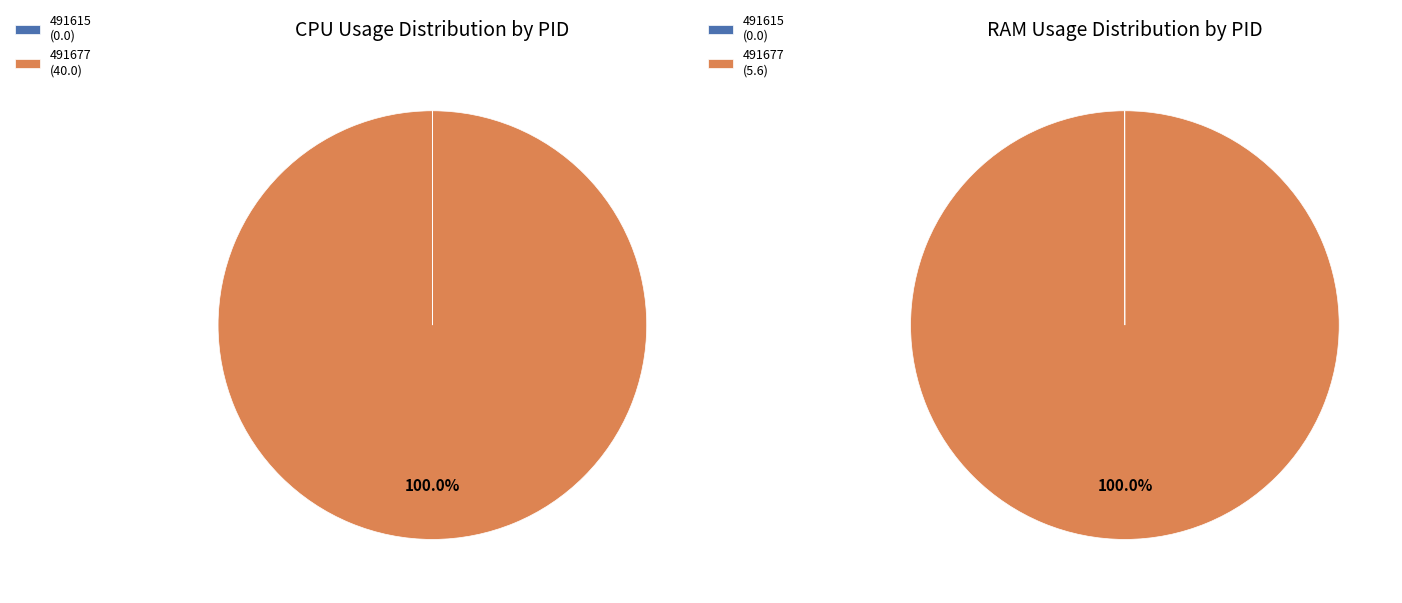

Which category has the biggest portion of the pie?

491677